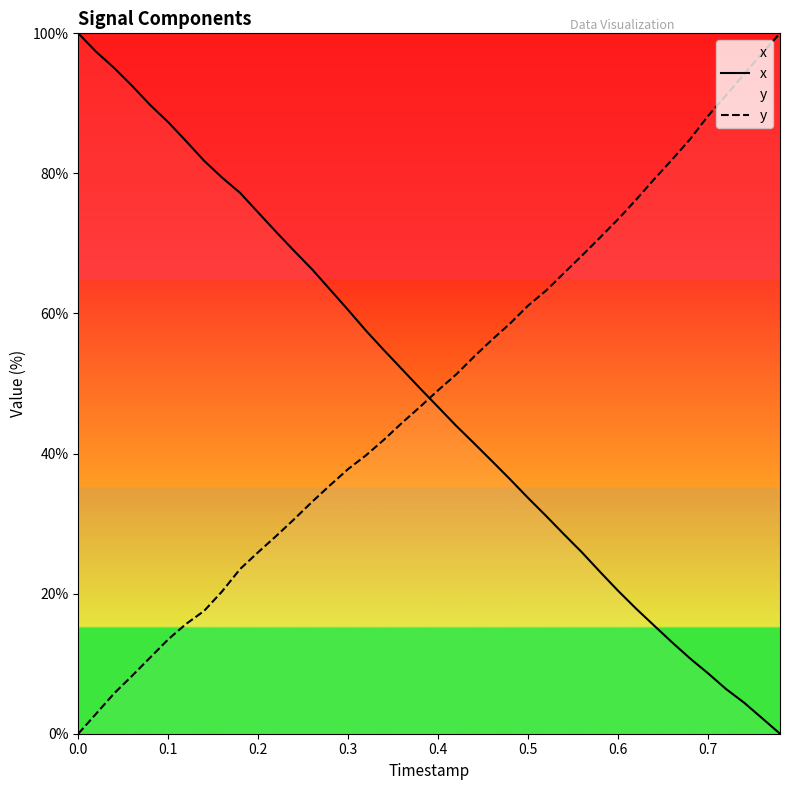

What is the total value across all series at 0.5?

94.8